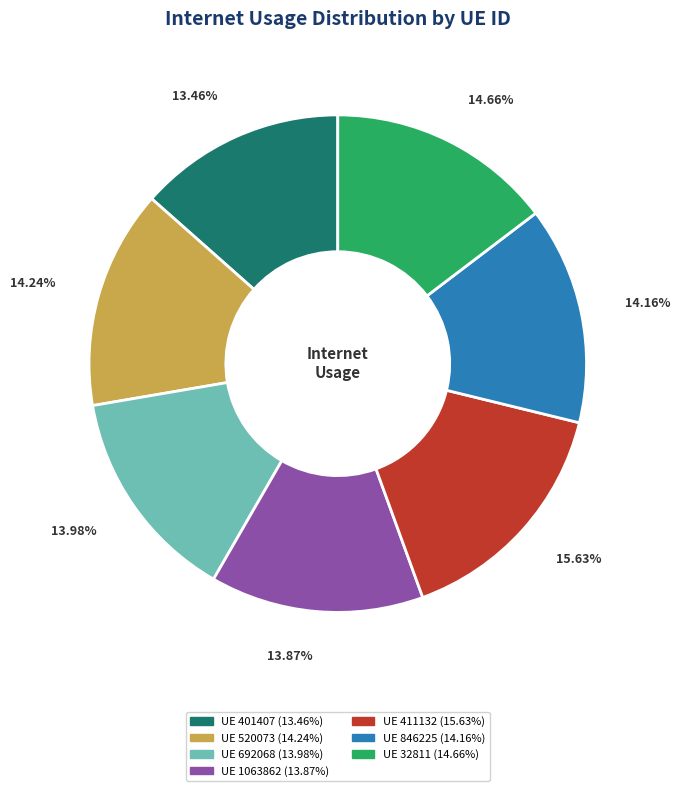

Is there a majority slice in this chart?

No